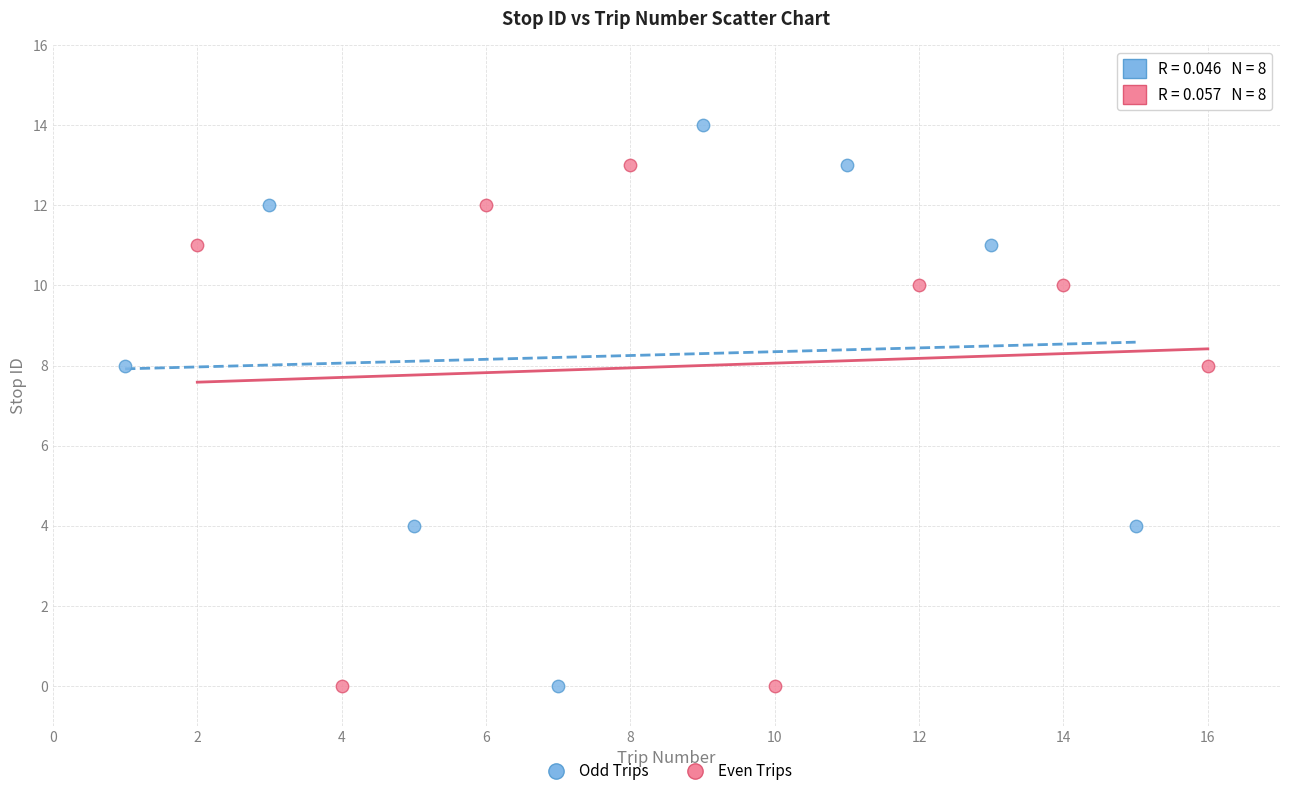

Which series reaches the maximum Y coordinate?

Odd Trips